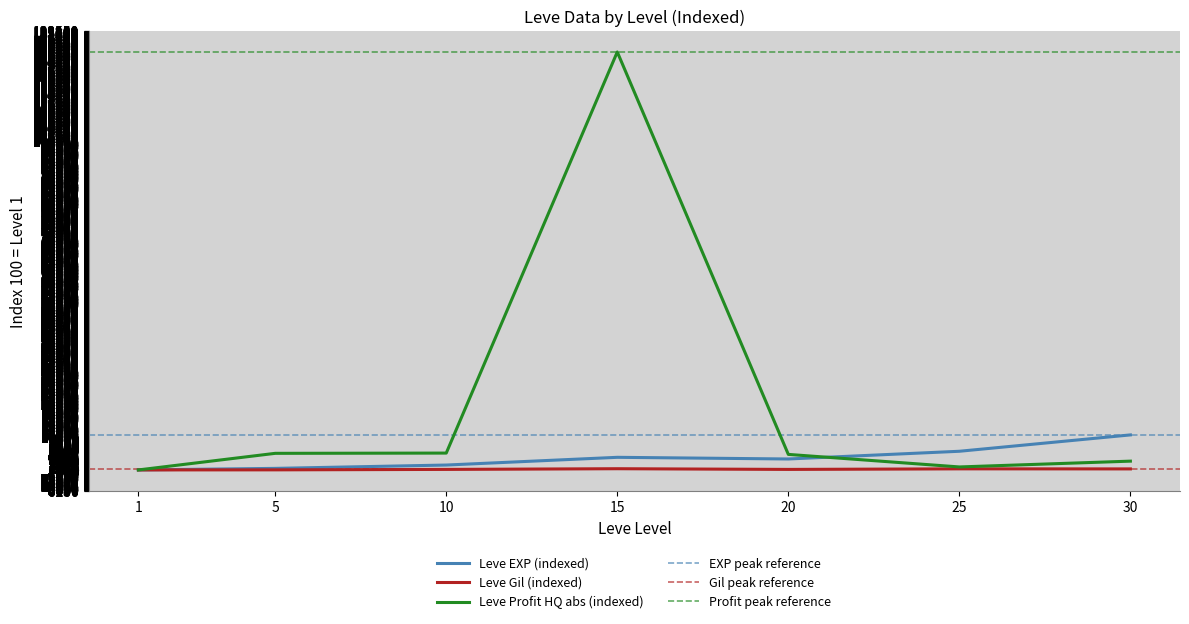

At which label does Leve Gil first exceed 259?

10